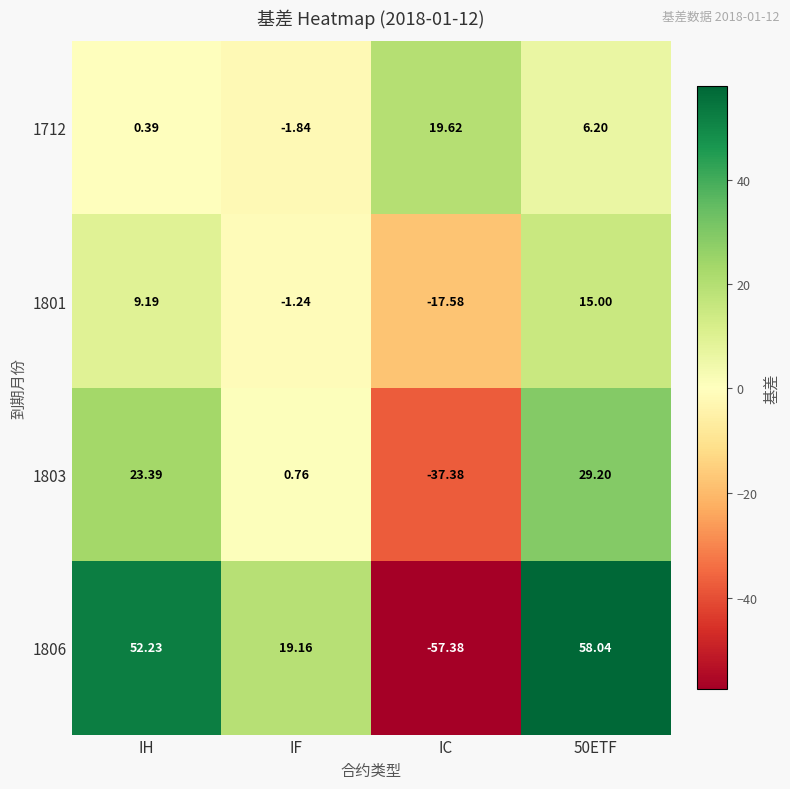

Which category has the highest value in the 1712 series?

IC